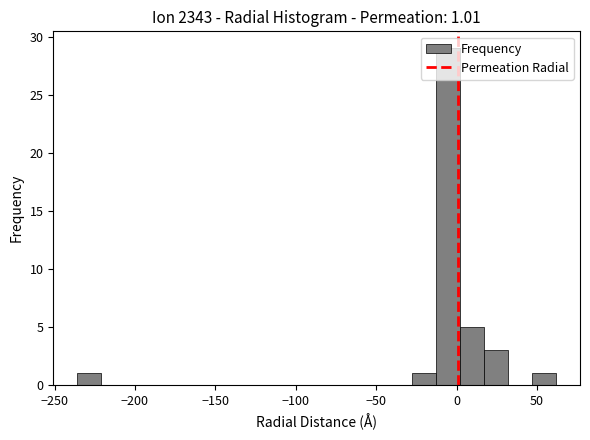

Read against the x-axis, roughly where is the centre of the tallest bar?

-5